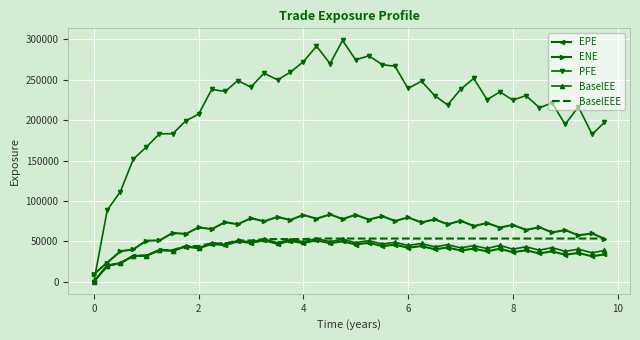

What is the sum of all PFE values?

8816185.3